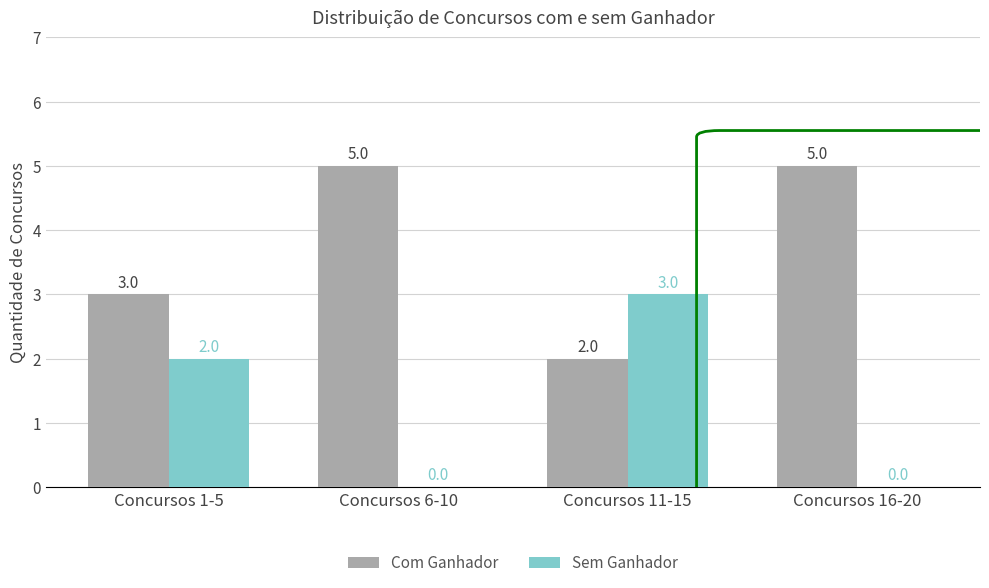

What is the spread (max minus min) of values at Concursos 11-15?

1